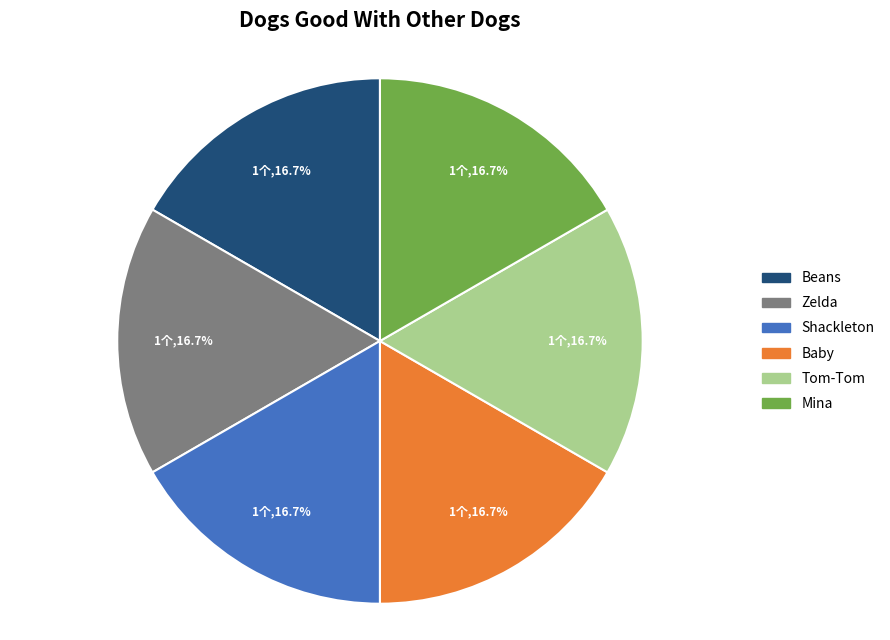

Combined, what portion of the pie is Mina and Shackleton?

33.3%